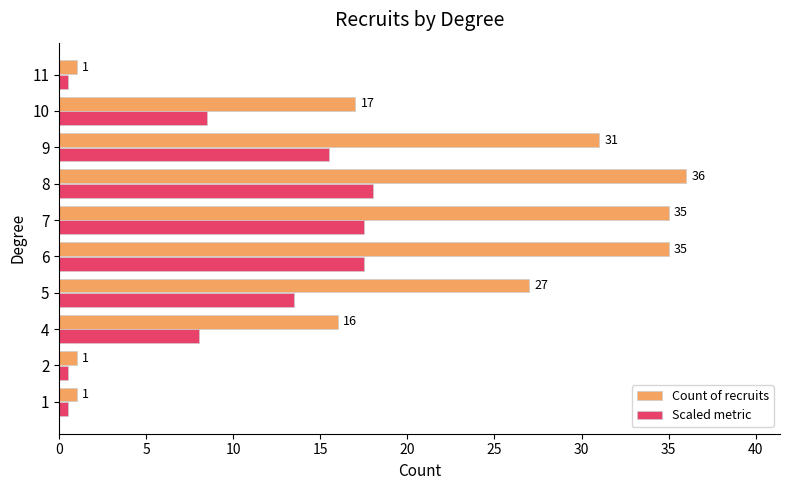

True or false: Scaled metric has a value of 24.0 at 8.

False